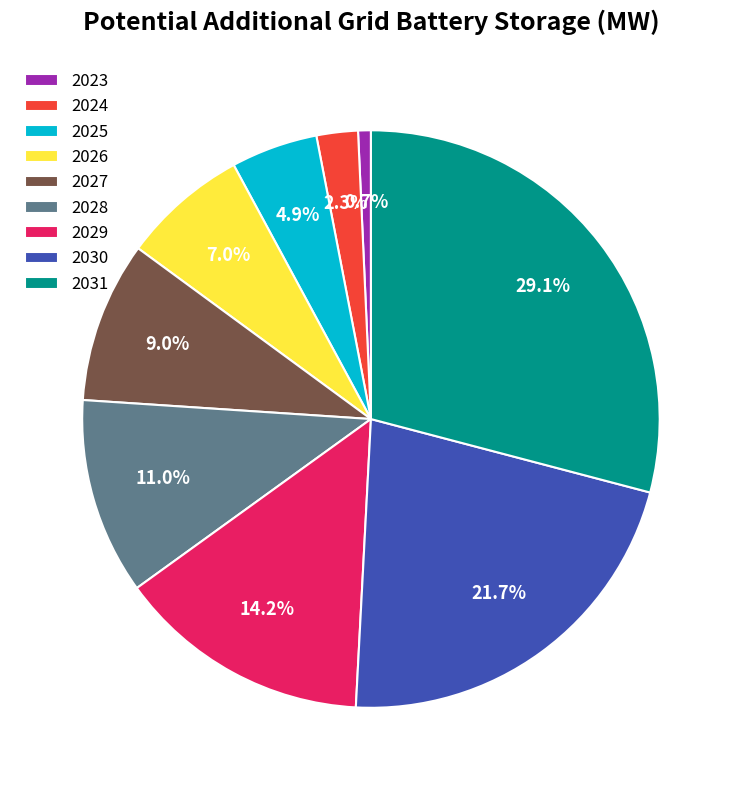

To the nearest percent, what is the difference between the 2029 and 2026 slice percentages?

7%